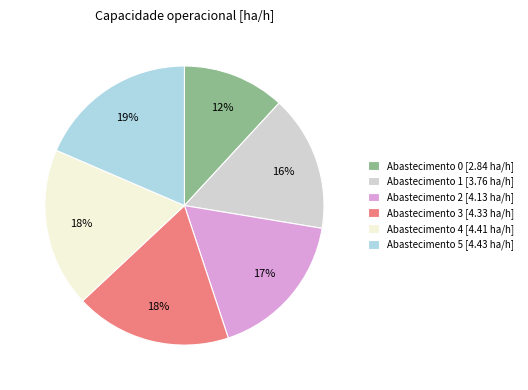

How many segments does this pie chart have?

6